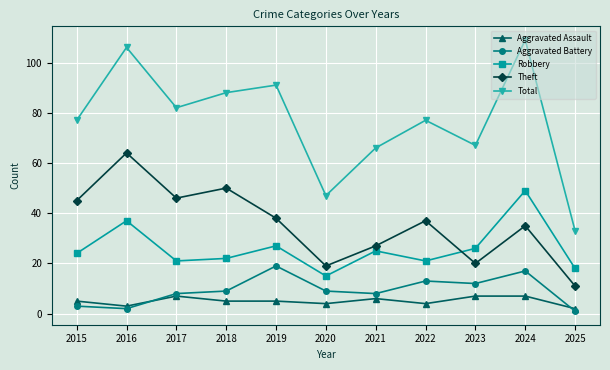

How many values in the Theft series are below 37?

5